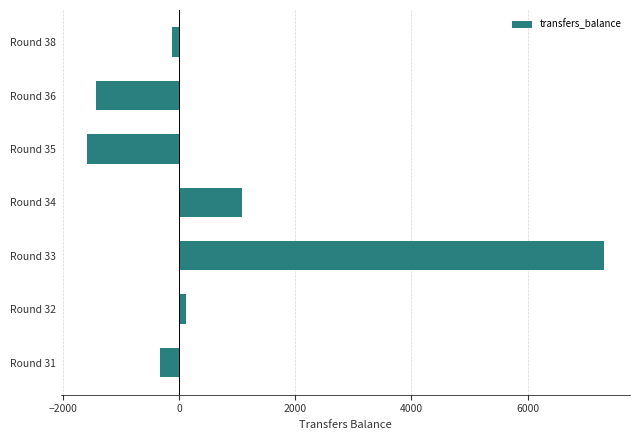

Reading bottom to top, list all the values displayed in this chart.

-331	113	7320	1077	-1597	-1431	-130